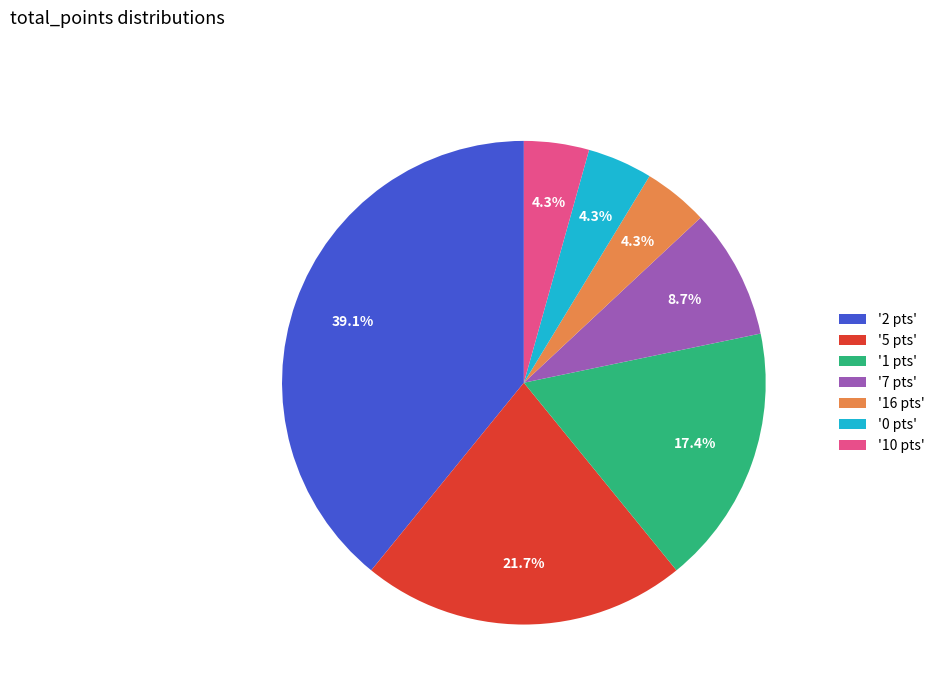

Is the sum of '2 pts' and '7 pts' greater than half?

No